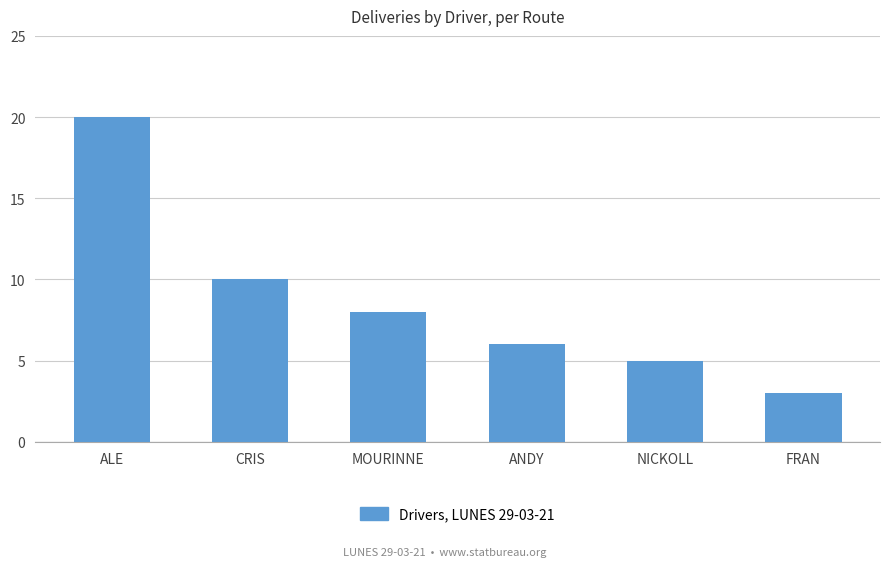

Where is the data nearest to the value 11?

CRIS